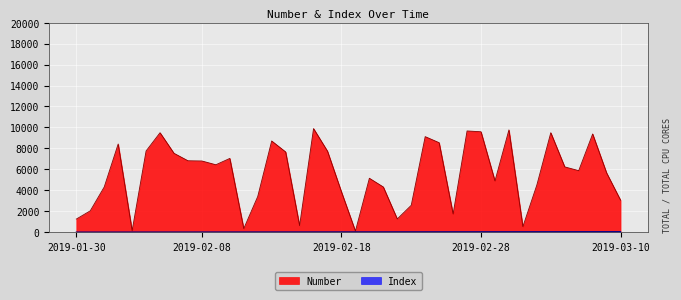

Reading right to left, extract all data points from this chart.

Number: 3044.8	5650.2	9371.5	5867.5	6225.9	9491.5	4491.2	518.8	9761.4	4885.5	9582.2	9659.2	1729.6	8536.7	9116.5	2557.5	1251.0	4305.0	5140.1	92.7	3839.3	7723.9	9886.6	614.6	7653.0	8701.4	3396.3	333.9	7036.8	6430.0	6790.0	6812.2	7523.4	9491.1	7747.5	138.3	8415.3	4307.6	2029.7	1239.8
Index: 40.0	39.0	38.0	37.0	36.0	35.0	34.0	33.0	32.0	31.0	30.0	29.0	28.0	27.0	26.0	25.0	24.0	23.0	22.0	21.0	20.0	19.0	18.0	17.0	16.0	15.0	14.0	13.0	12.0	11.0	10.0	9.0	8.0	7.0	6.0	5.0	4.0	3.0	2.0	1.0